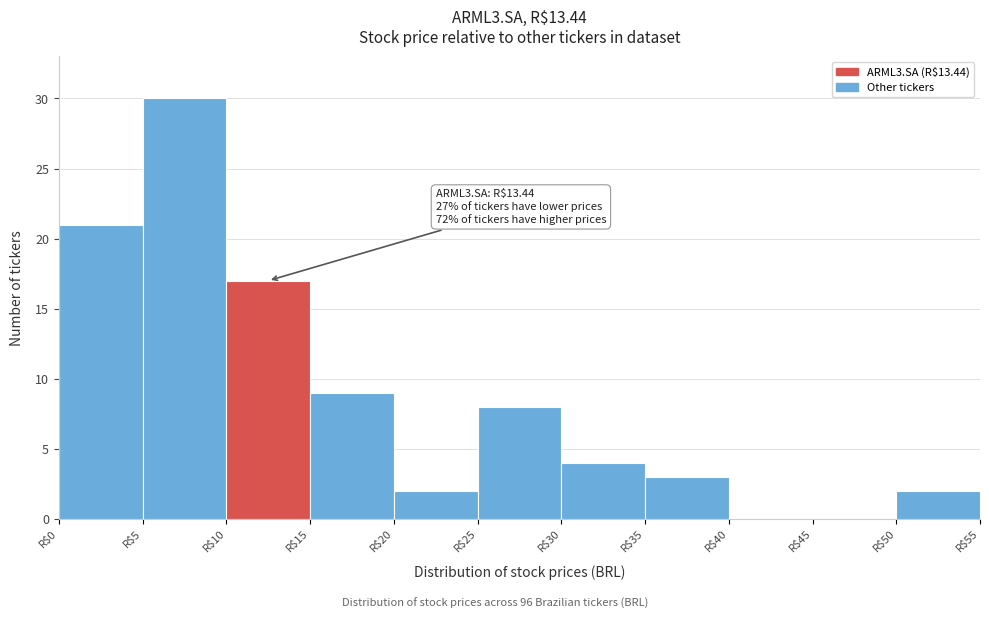

Over which range of the x-axis is the bar tallest?

5 to 10